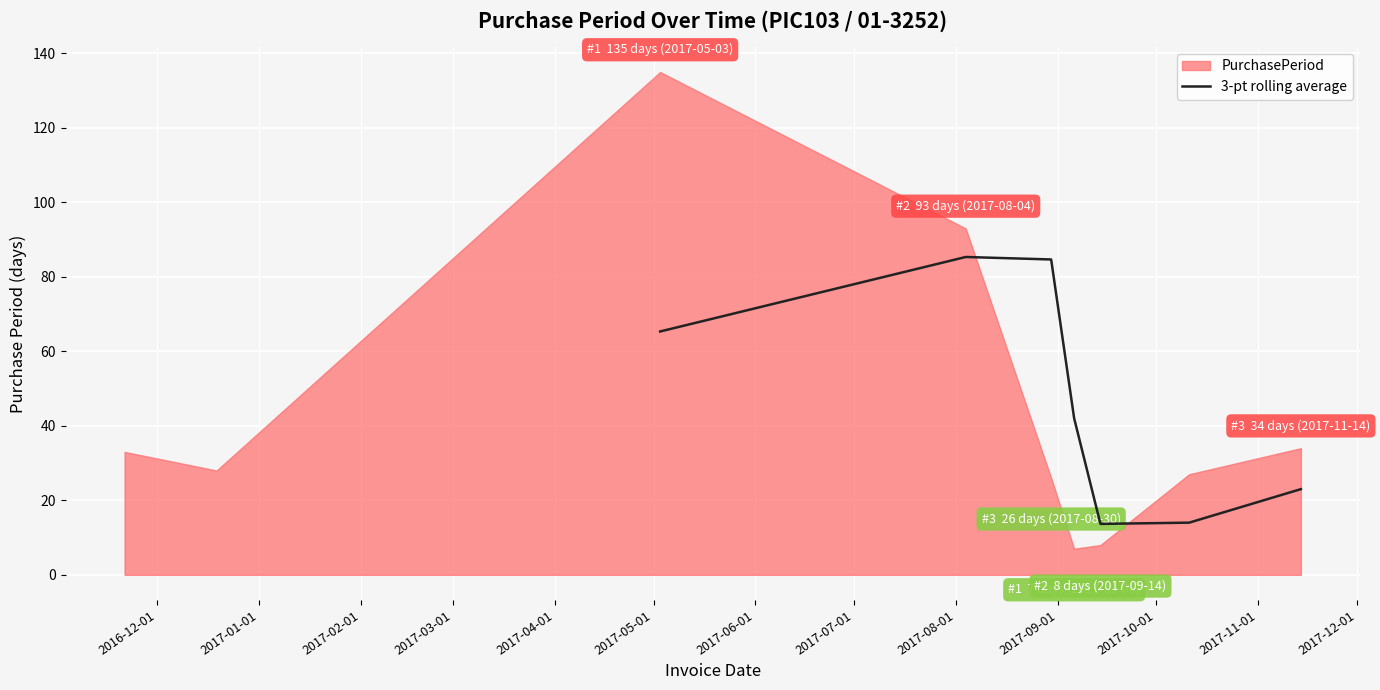

What is the maximum value for 3-pt rolling average?

85.3